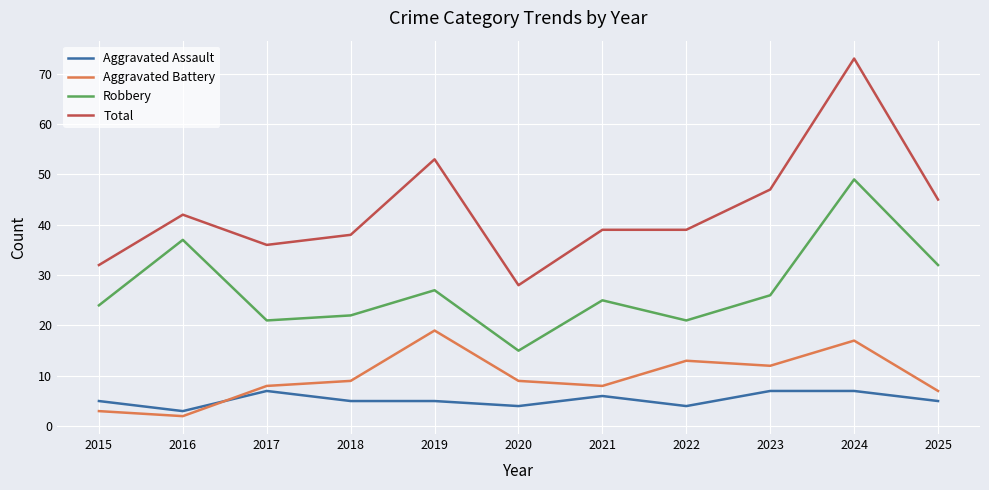

True or false: Total has a value of 39 at 2021.

True